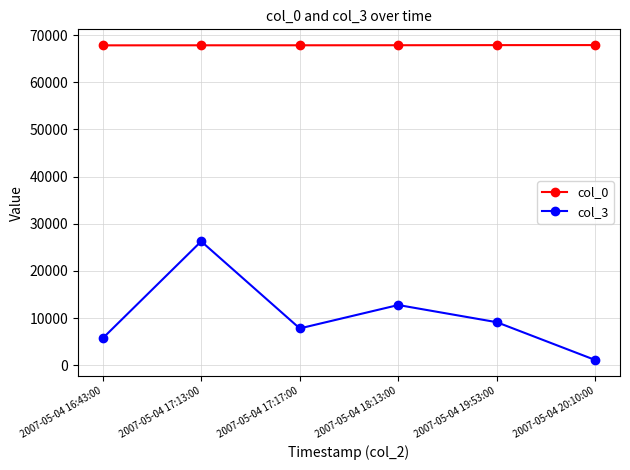

Where is col_3 nearest to the value 13683?

2007-05-04 18:13:00